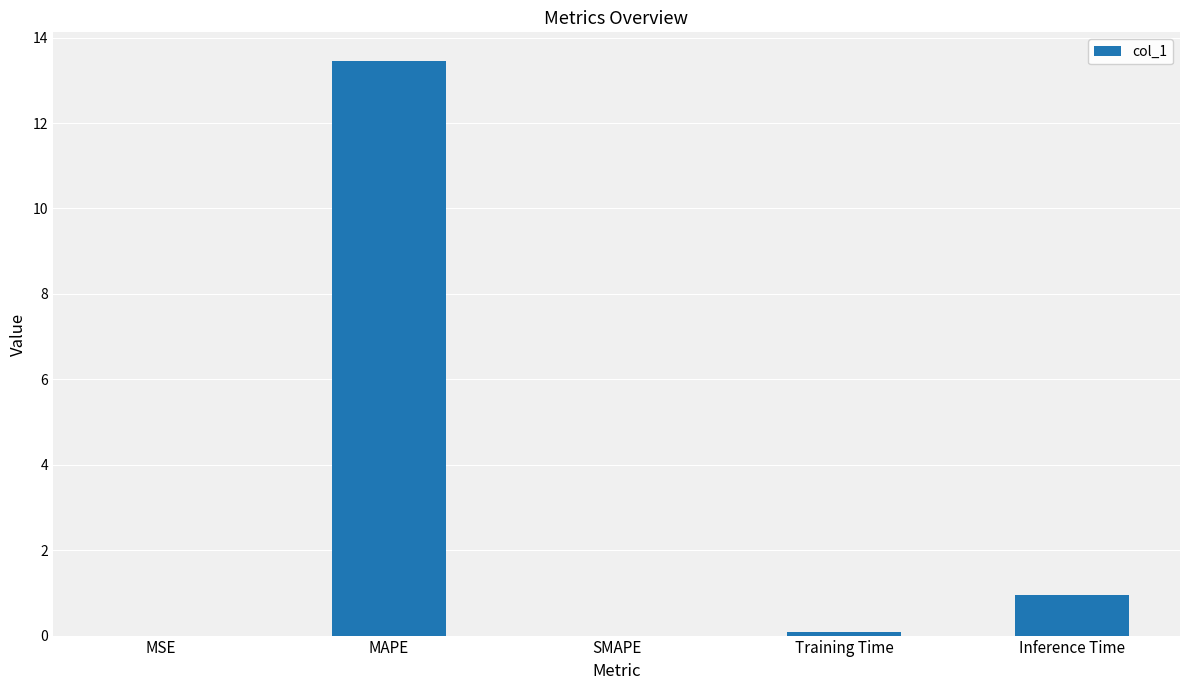

Read the value at Training Time.

0.1